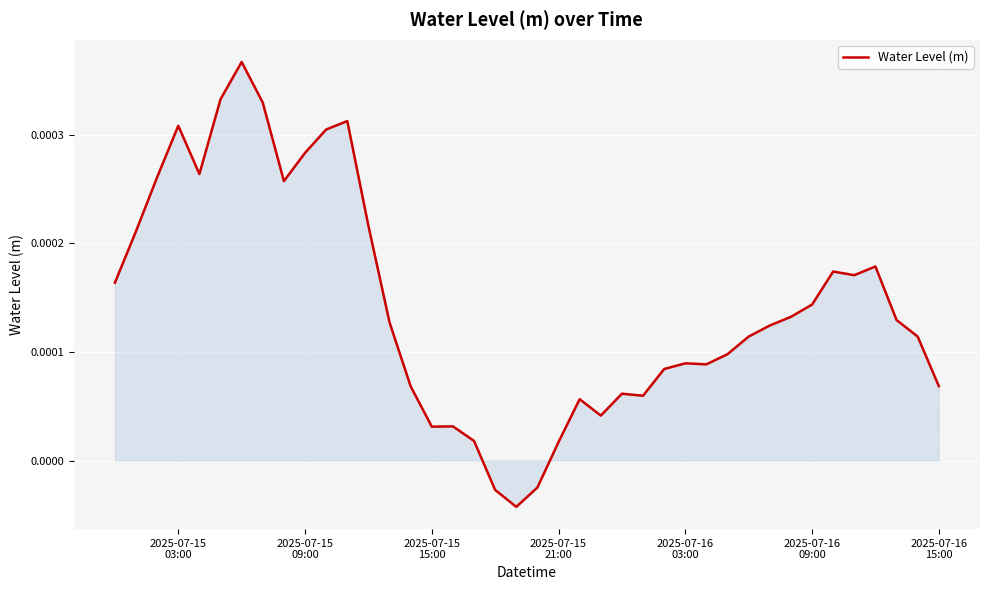

How many lines are shown in the chart?

1